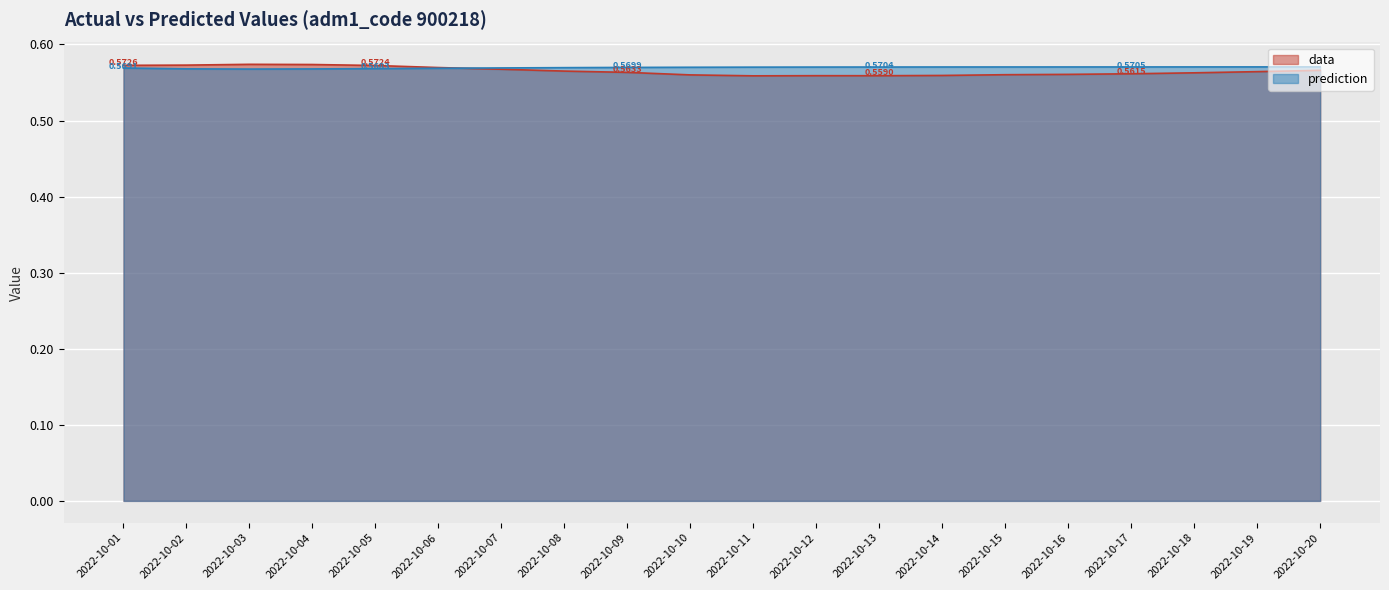

Is the value of prediction at 2022-10-07 greater than the value of data at 2022-10-12?

Yes